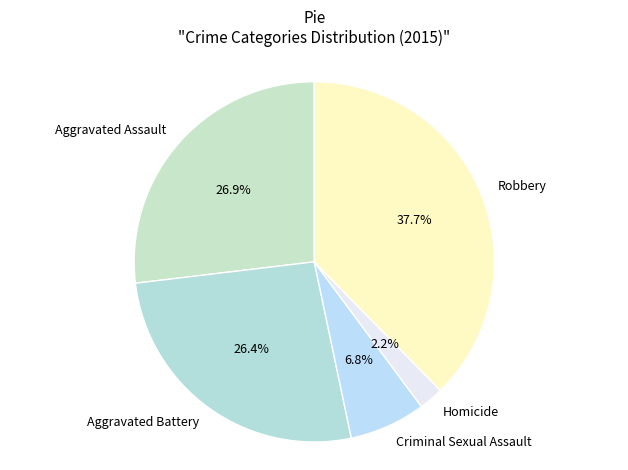

To the nearest percent, what is the average slice percentage?

20%